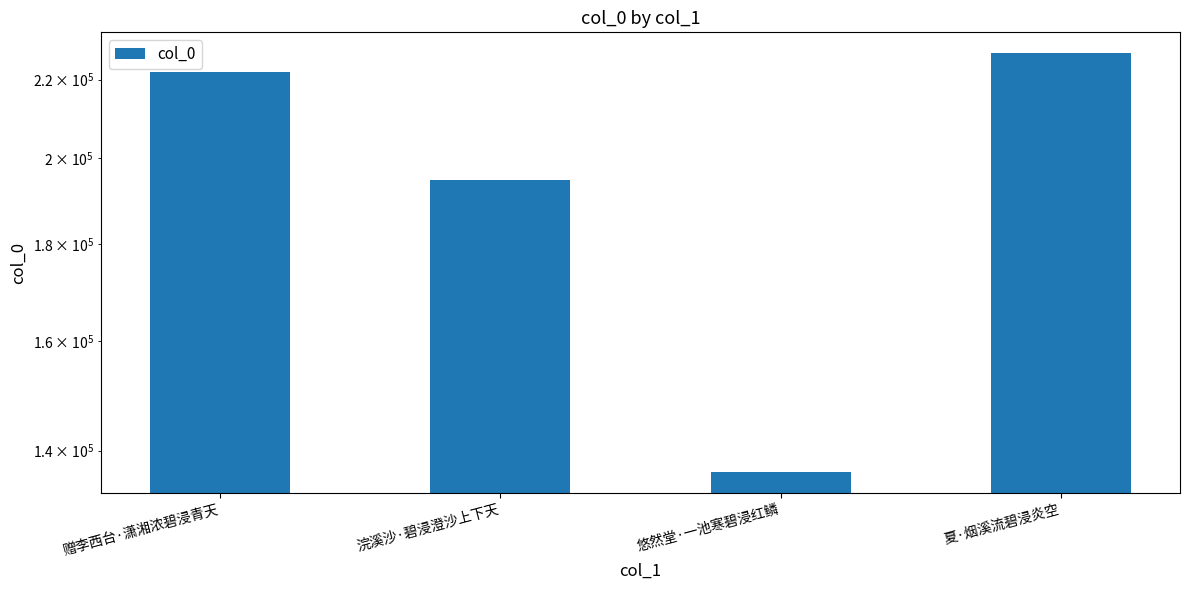

At which label is the value closest to 181800?

浣溪沙·碧浸澄沙上下天